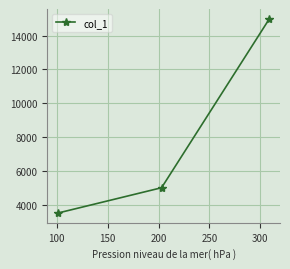

What is the value of the 2nd point from the left?

5000